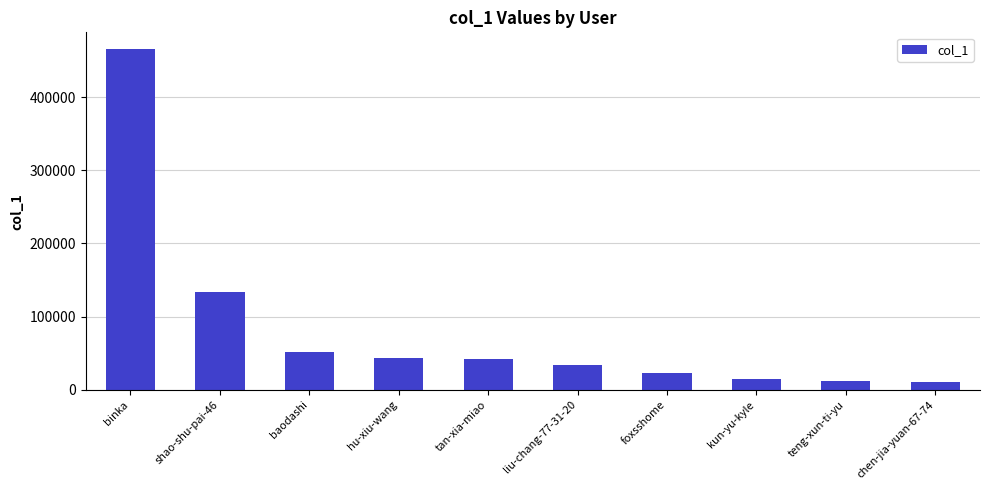

What is the label of the 5th bar from the left?

tan-xia-miao